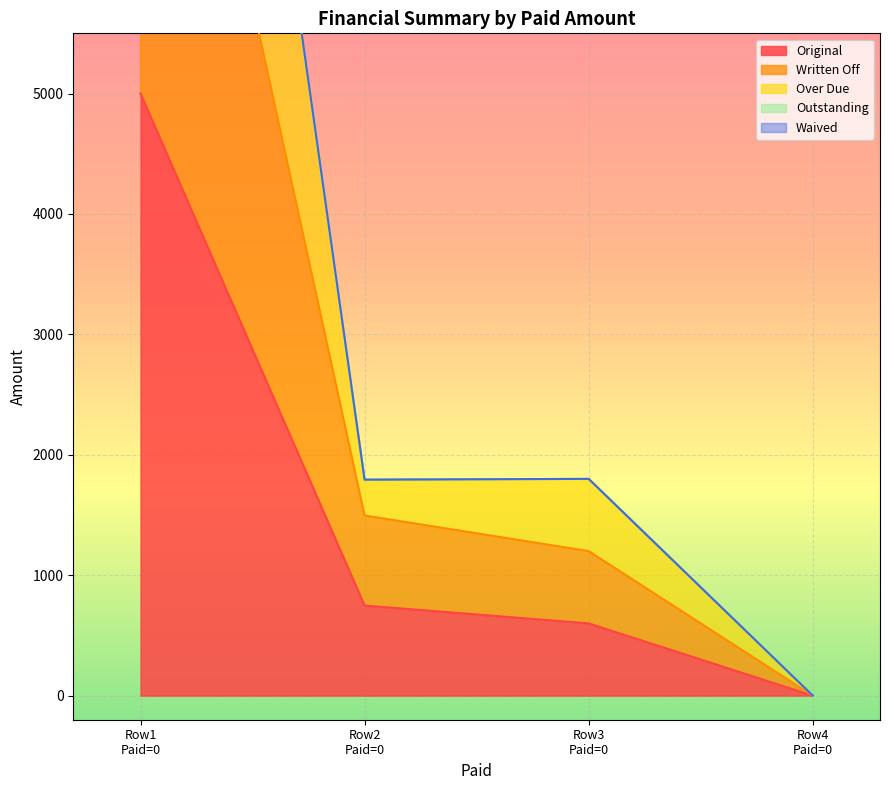

True or false: Original has more than 2 points higher than both neighbors.

False